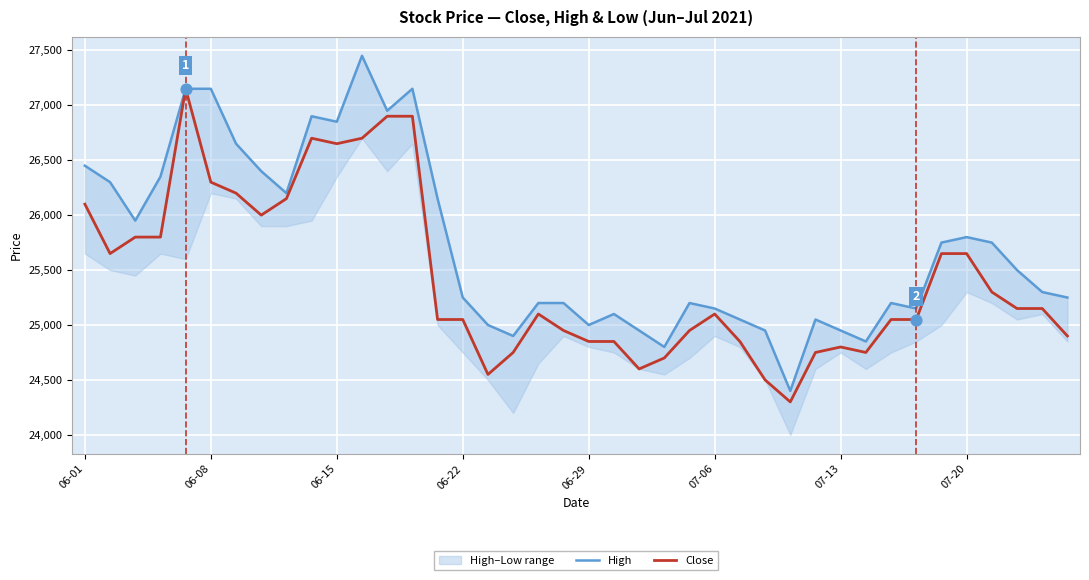

Which series has the largest Y range (max minus min)?

High